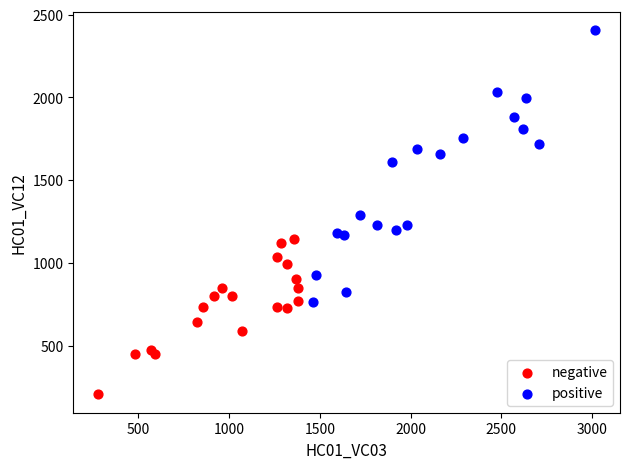

Which series reaches the minimum Y coordinate?

negative